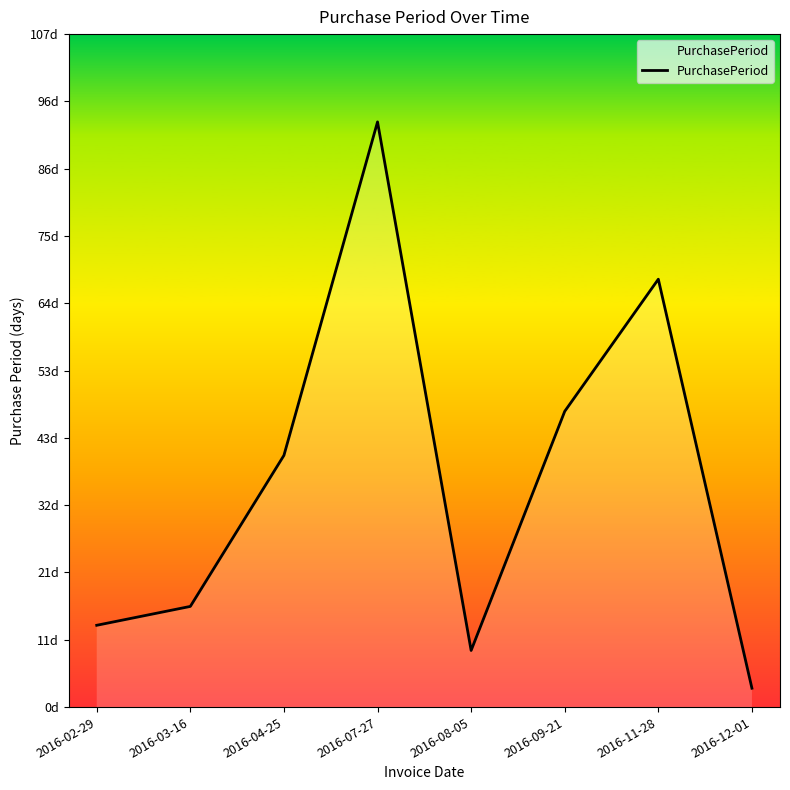

What is the smallest value displayed?

3